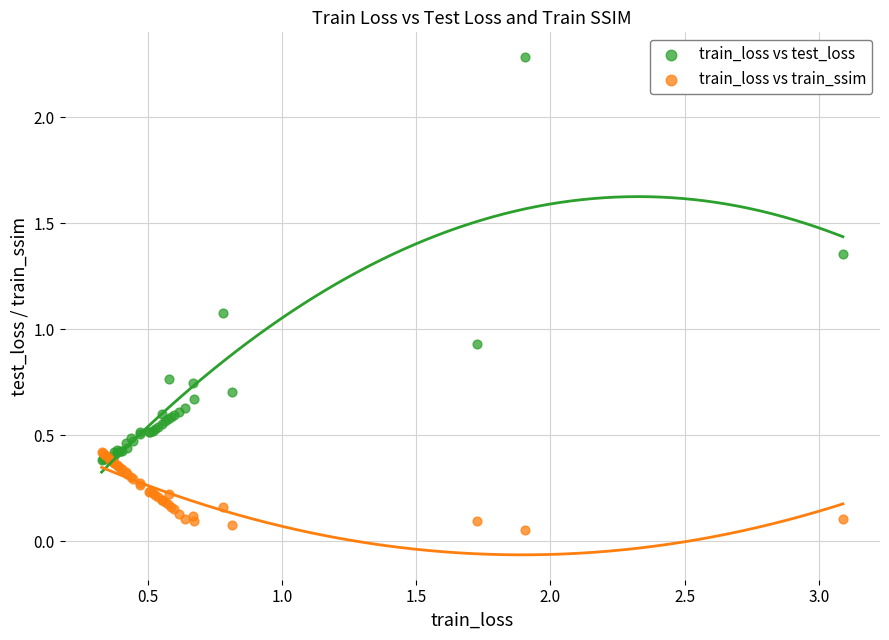

Which series reaches the minimum Y coordinate?

train_loss vs train_ssim